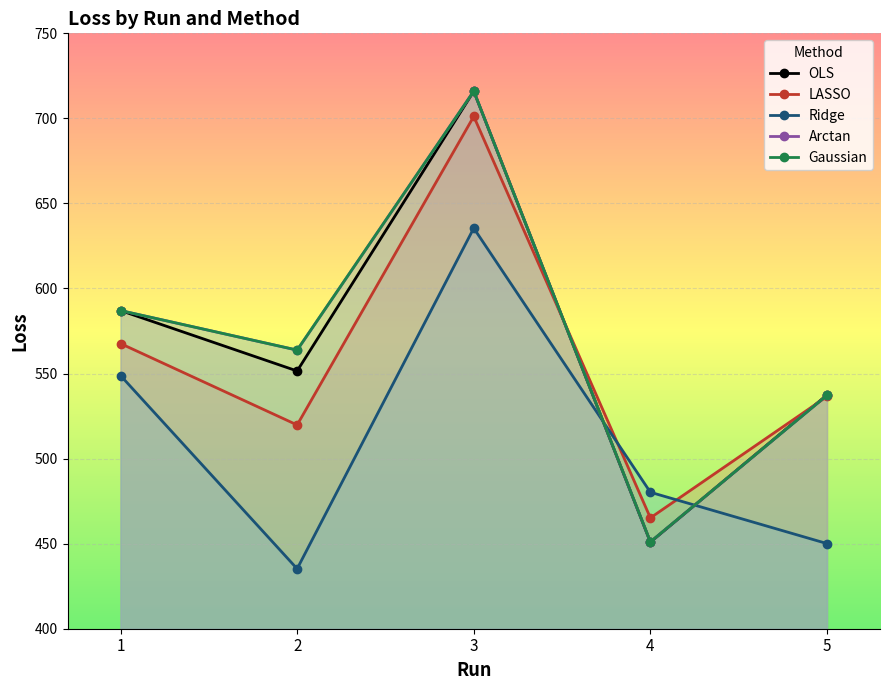

How many values in the LASSO series exceed 536?

3